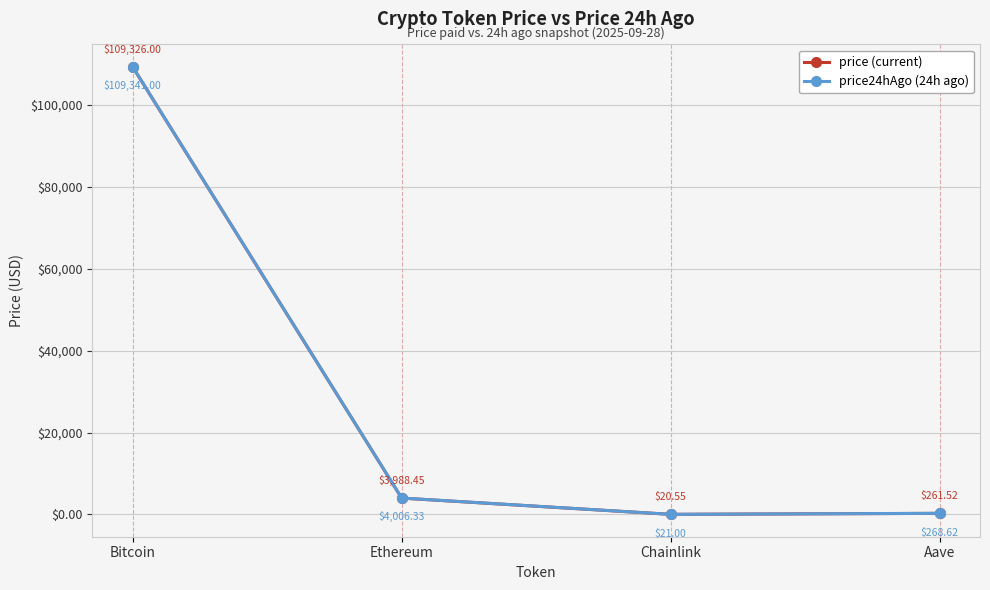

True or false: price (current) and price24hAgo (24h ago) cross at least once.

False